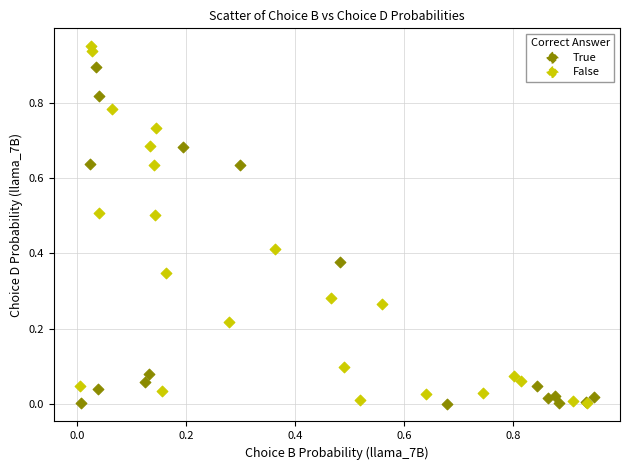

Which series reaches the maximum Y coordinate?

False